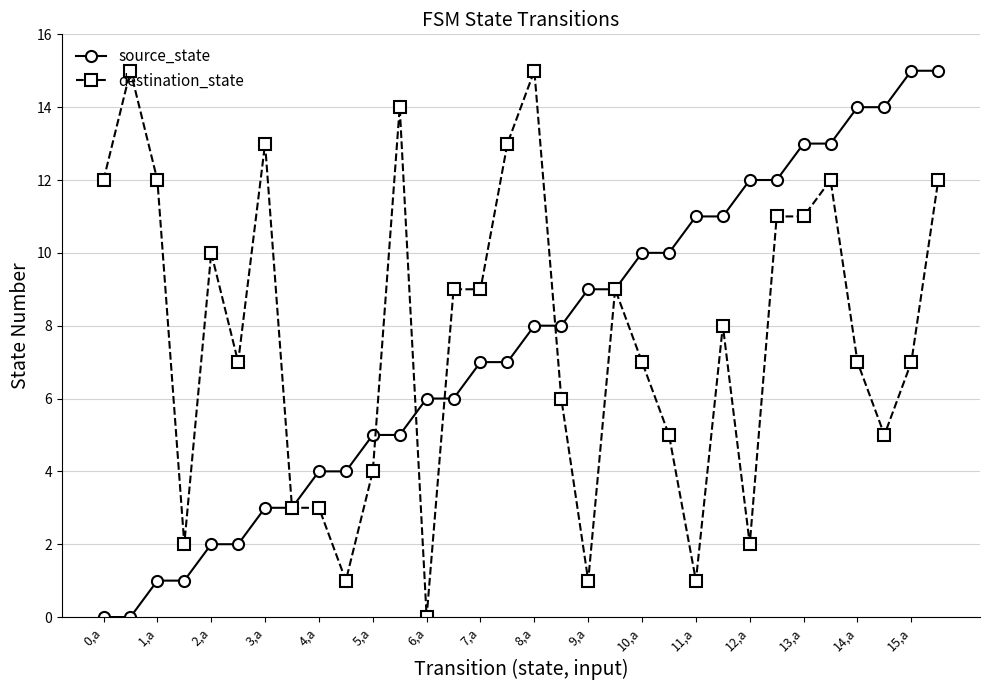

What is the value of the destination_state point at the 28th from the left?

12